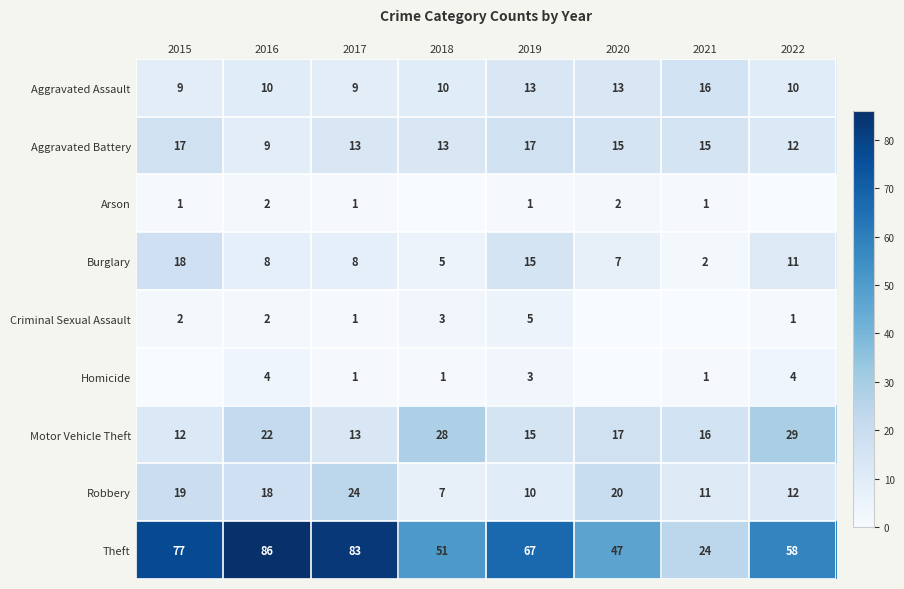

How many values in the Theft series are below 67?

4